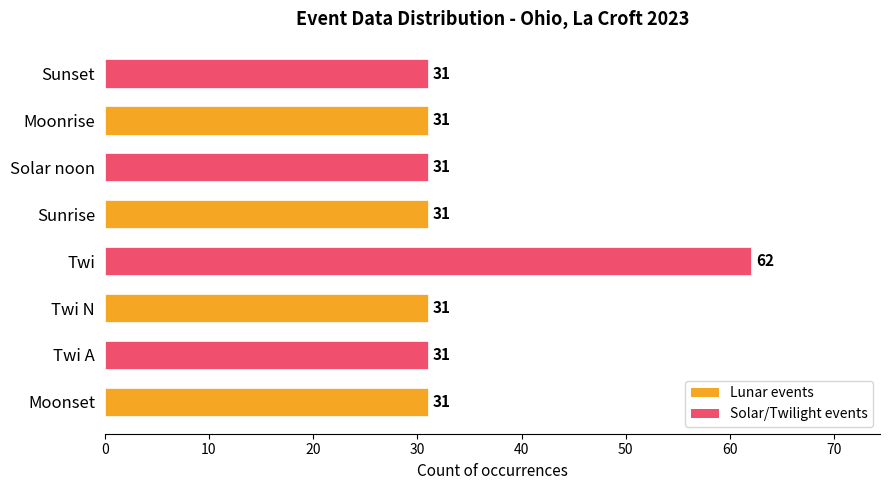

Is it true that the value at Solar noon is 31?

True